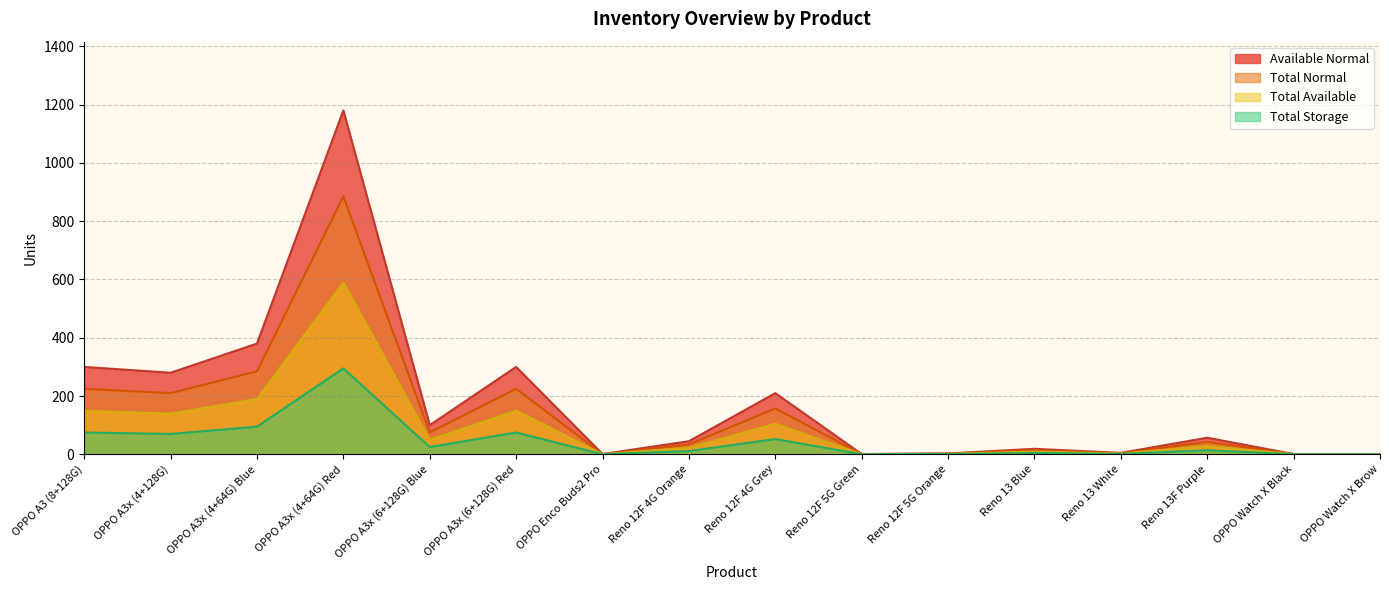

What position from the right is OPPO A3x (6+128G) Red?

11